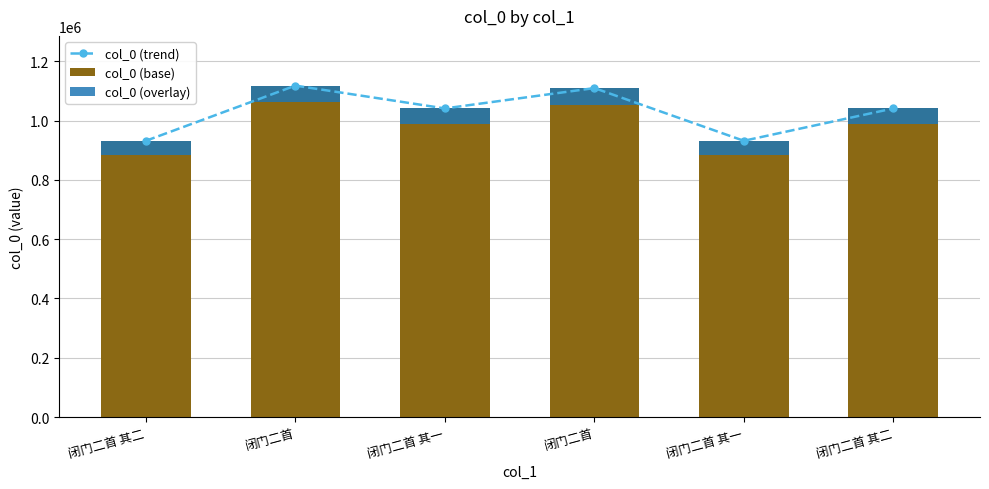

Reading right to left, what are all the values shown in this chart?

col_0 (trend): 1041019.0	931896.0	1109685.0	1041018.0	1118066.0	931894.0
col_0 (base): 1041019.0	931896.0	1109685.0	1041018.0	1118066.0	931894.0
col_0 (overlay): 52050.9	46594.8	55484.2	52050.9	55903.3	46594.7